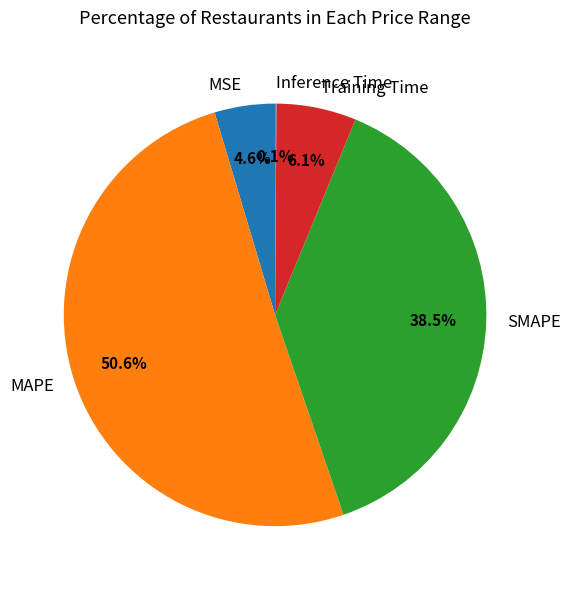

What is the majority slice?

MAPE